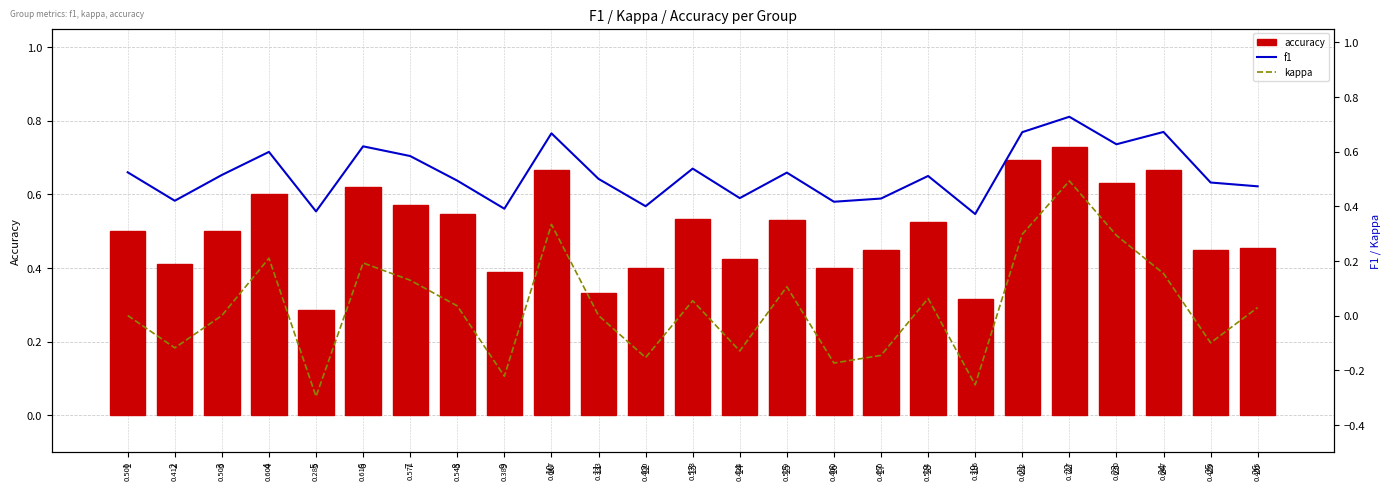

Which label corresponds to the smallest value in the chart?

5